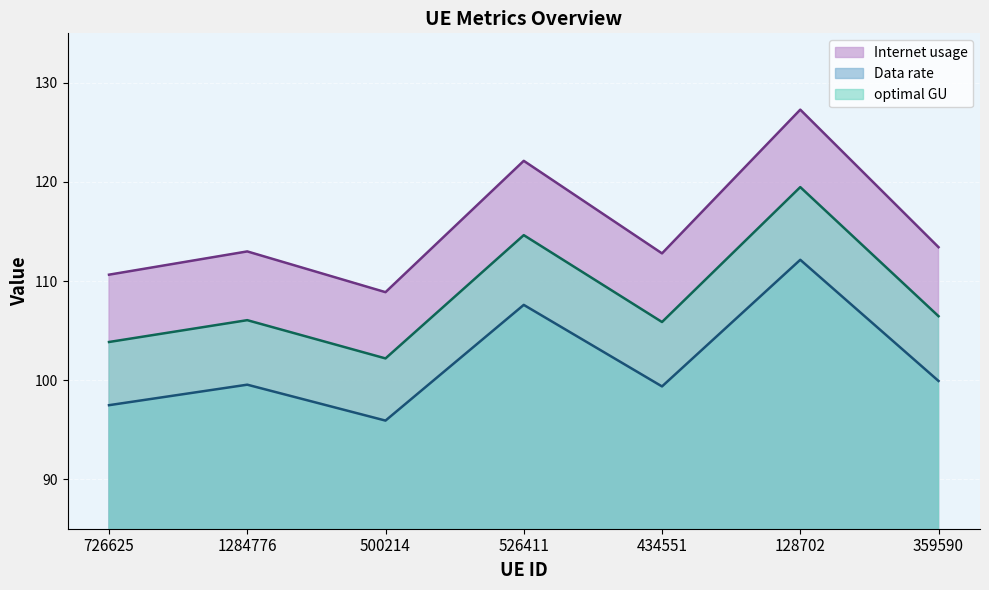

True or false: Data rate has more than 0 interior local peaks.

True